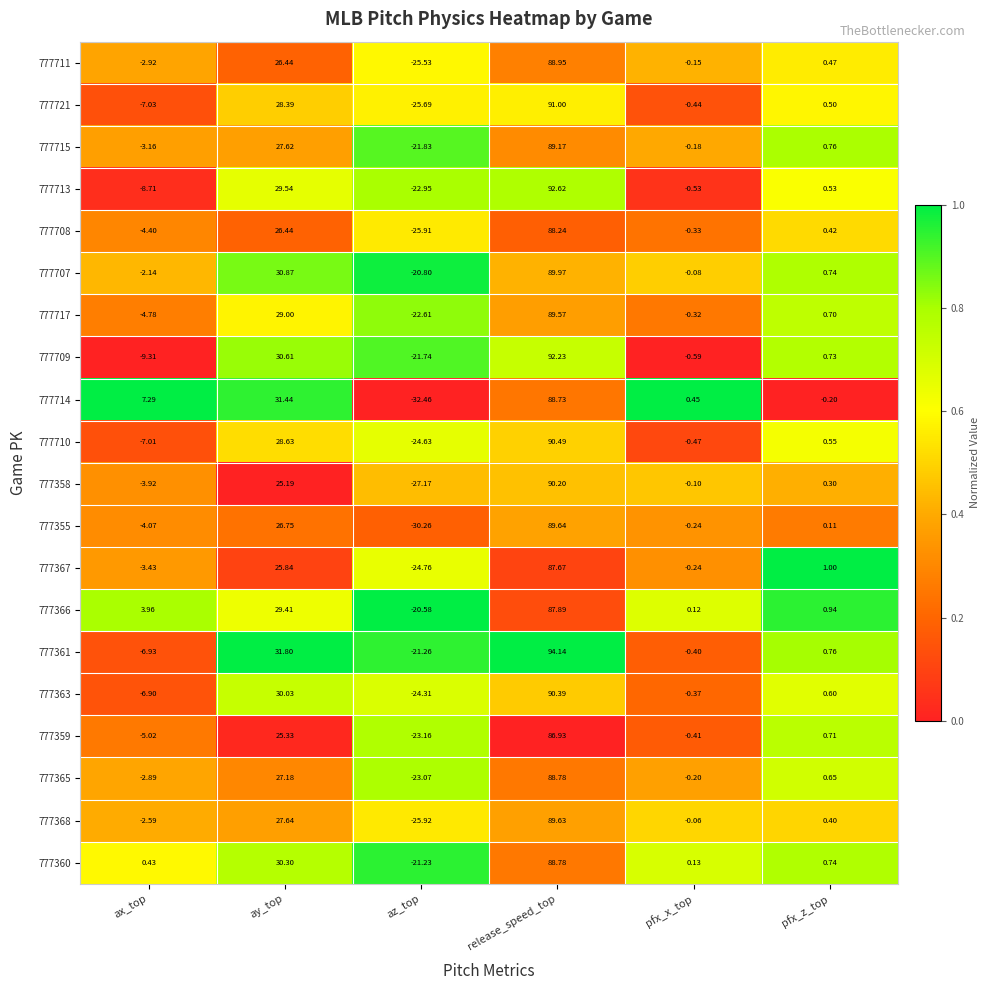

Is the value of 777366 at az_top greater than the value of 777714 at release_speed_top?

No